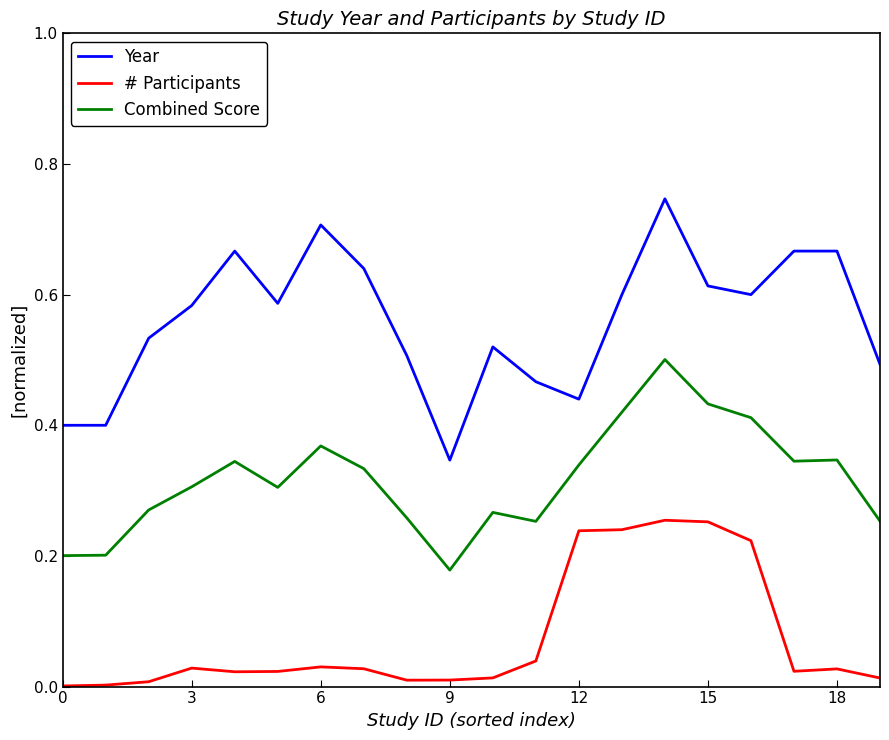

Which series has the largest range (max minus min)?

Year